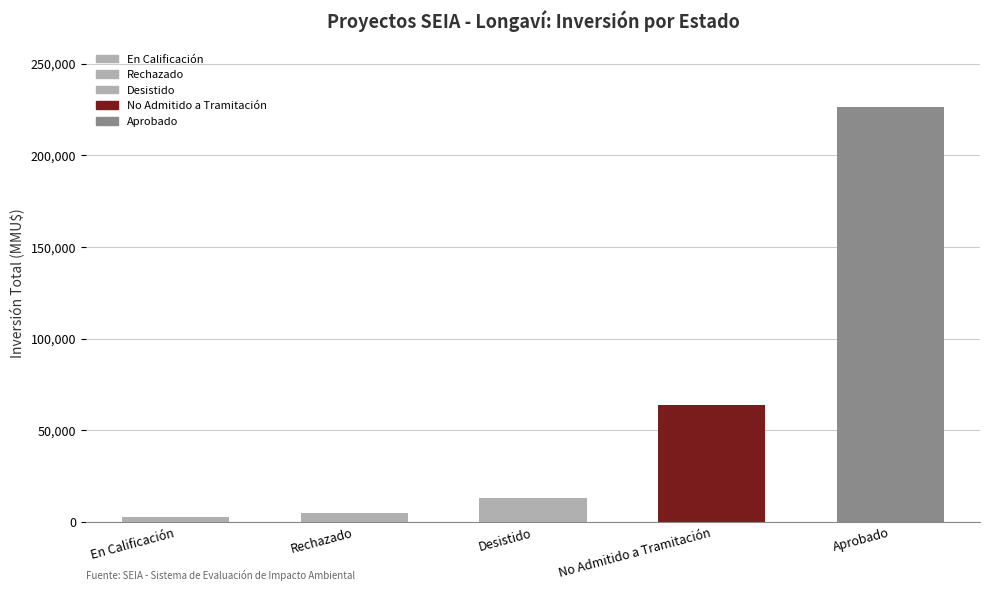

Does the chart contain any negative values?

No